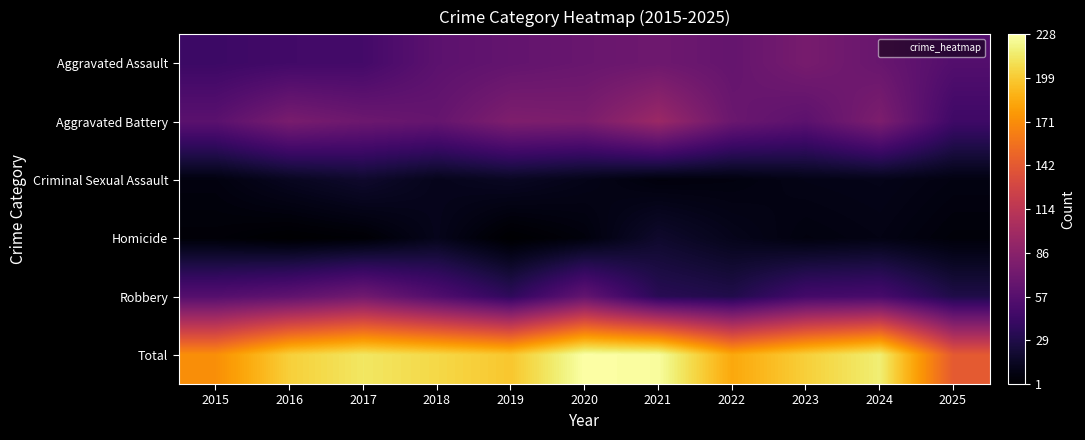

Reading left to right, list all the values displayed in this chart.

Aggravated Assault: 2015=44	2016=47	2017=48	2018=61	2019=65	2020=68	2021=71	2022=66	2023=76	2024=68	2025=56
Aggravated Battery: 2015=60	2016=77	2017=70	2018=66	2019=80	2020=78	2021=96	2022=69	2023=61	2024=79	2025=45
Criminal Sexual Assault: 2015=7	2016=14	2017=19	2018=12	2019=15	2020=11	2021=6	2022=7	2023=10	2024=11	2025=8
Homicide: 2015=4	2016=1	2017=3	2018=12	2019=1	2020=6	2021=19	2022=12	2023=7	2024=9	2025=5
Robbery: 2015=57	2016=63	2017=73	2018=55	2019=37	2020=65	2021=34	2022=30	2023=48	2024=50	2025=29
Total: 2015=172	2016=202	2017=213	2018=206	2019=198	2020=228	2021=226	2022=184	2023=202	2024=217	2025=143